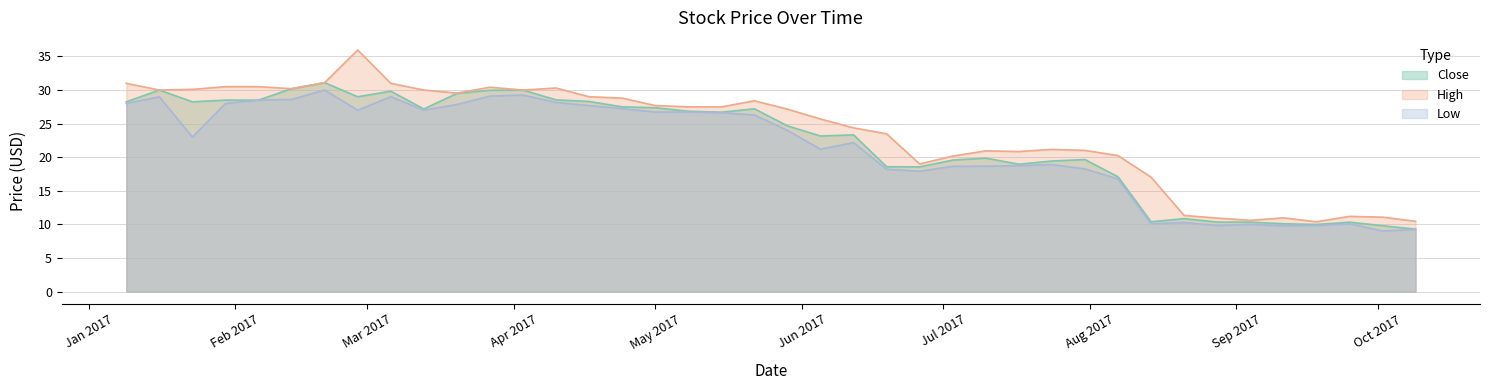

How many interior local peaks does the Low series have?

10